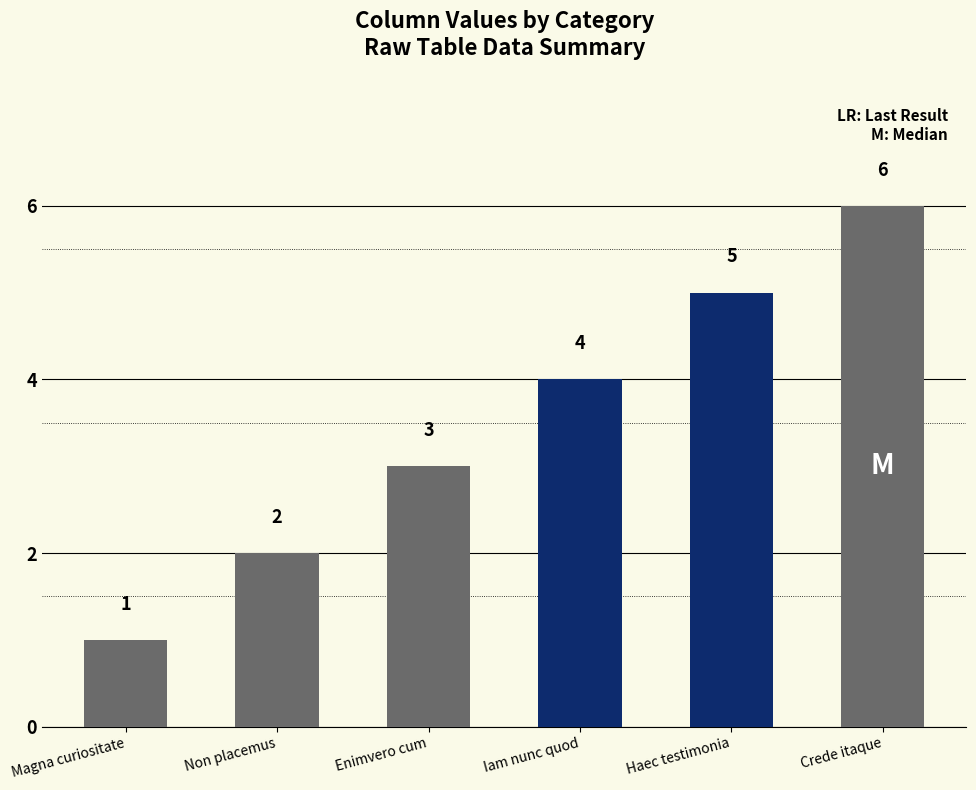

Rank the categories by value from lowest to highest.

Magna curiositate, Non placemus, Enimvero cum, Iam nunc quod, Haec testimonia, Crede itaque